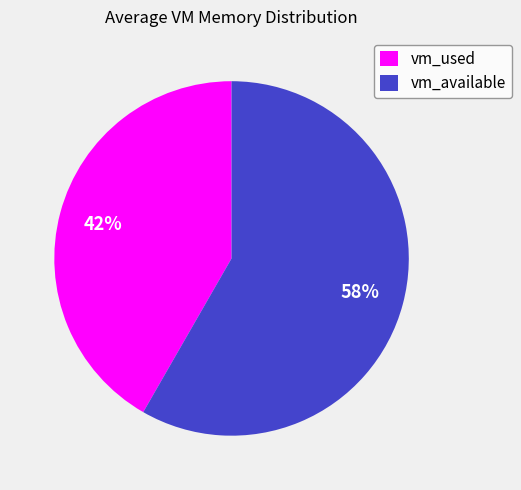

To the nearest percent, what percentage of the pie is vm_used?

42%